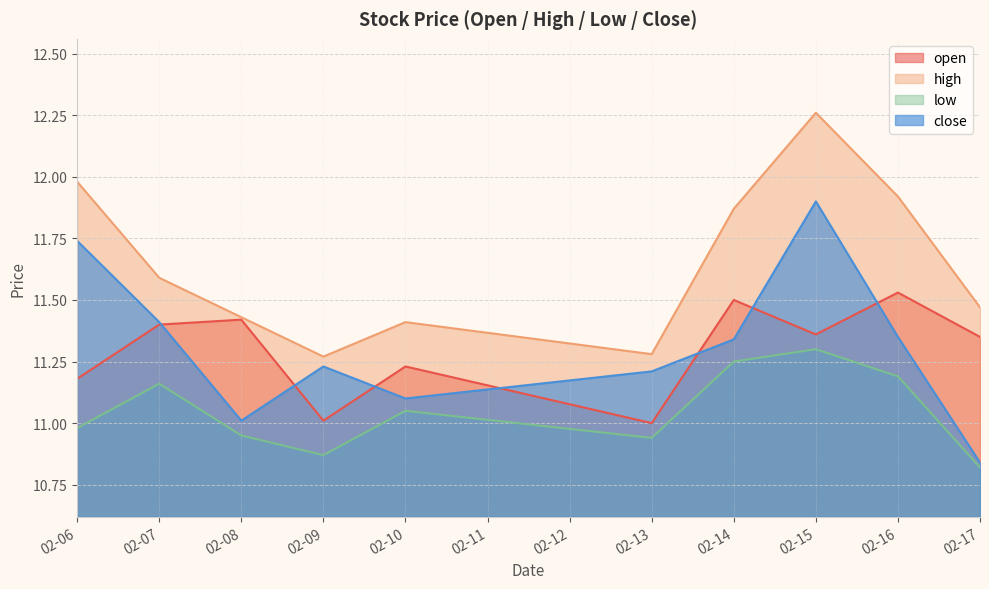

What is the greatest value displayed?

12.3